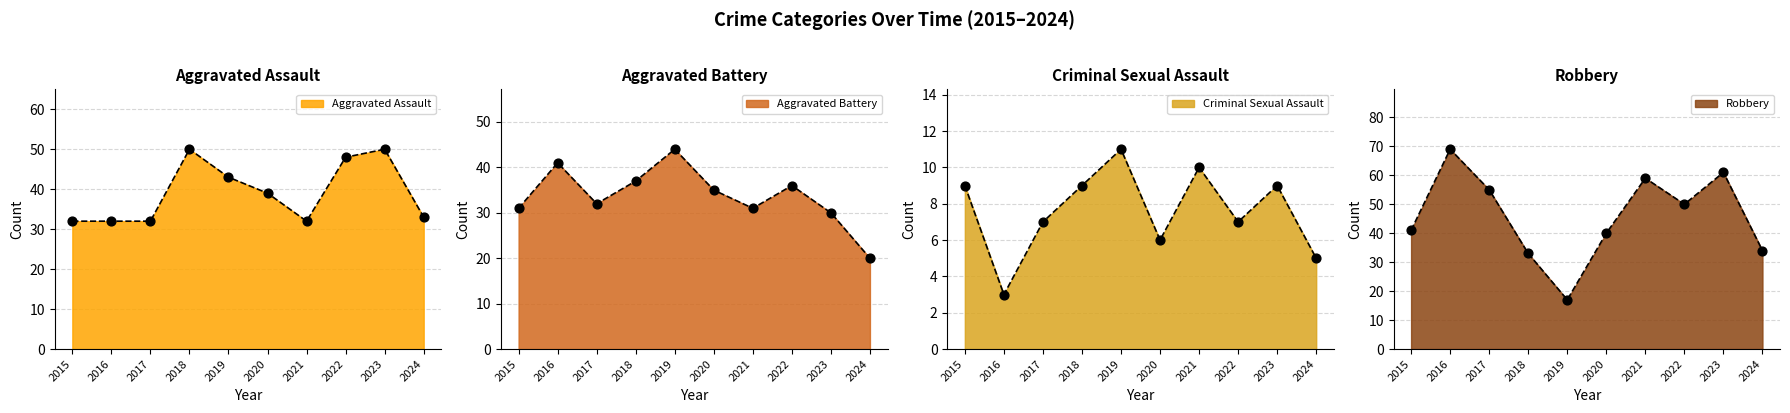

Which series reaches the maximum Y coordinate?

Robbery